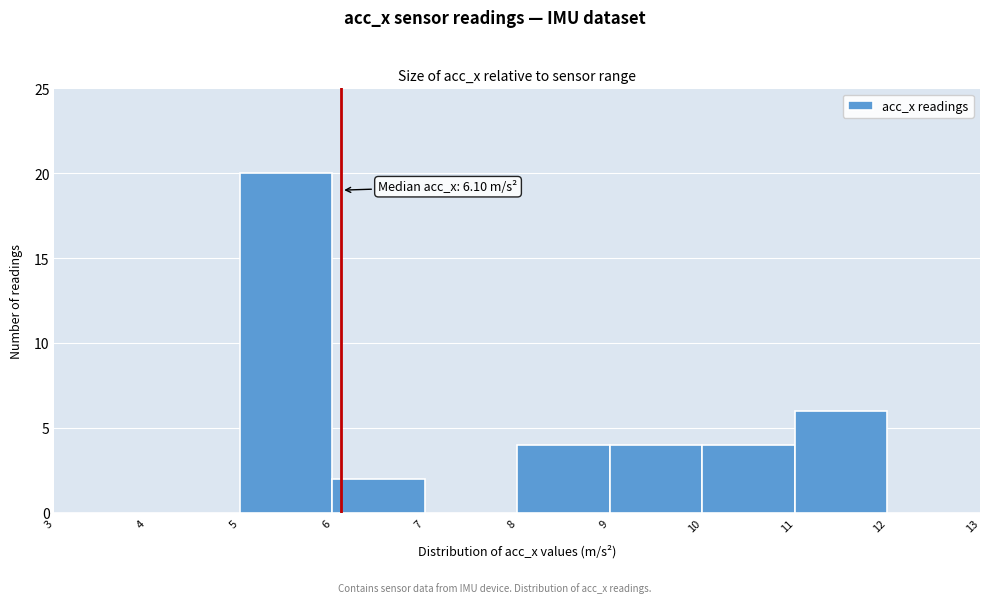

Over which range of the x-axis is the bar tallest?

5 to 6